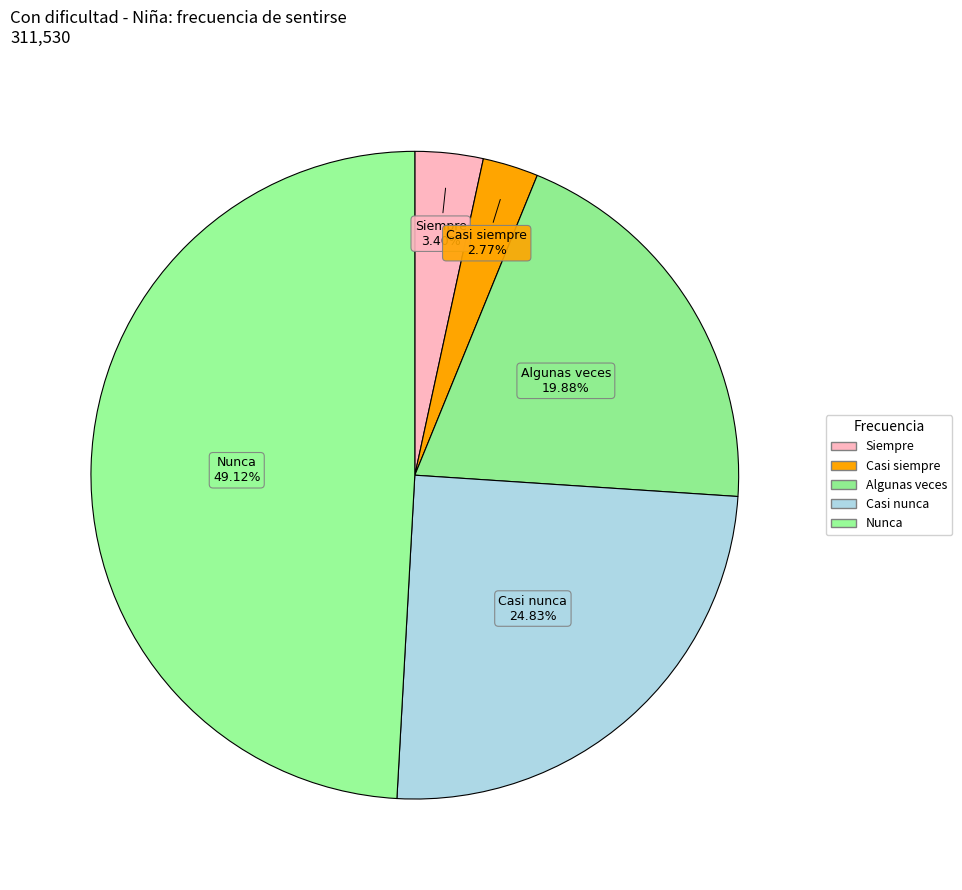

Which slice is the largest?

Nunca